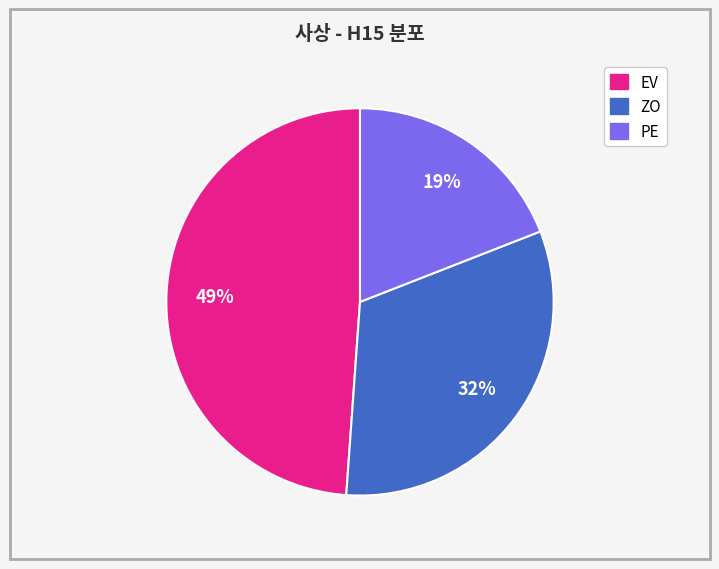

Does any single category account for the majority?

No